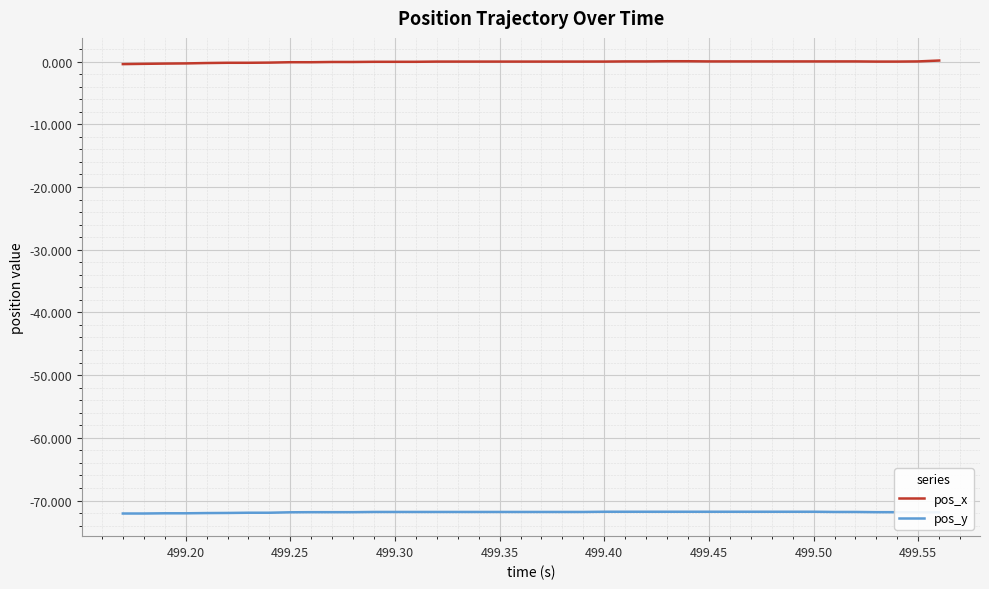

True or false: pos_y and pos_x intersect in this chart.

False